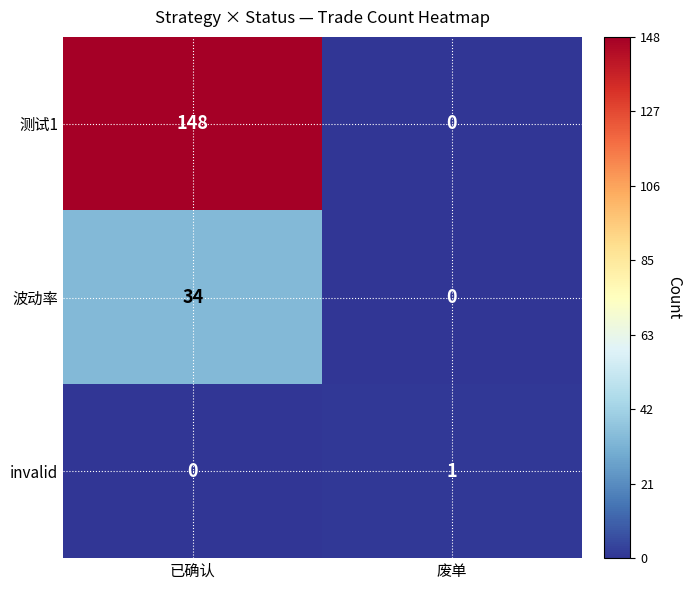

How many positive values does the 测试1 series have?

1